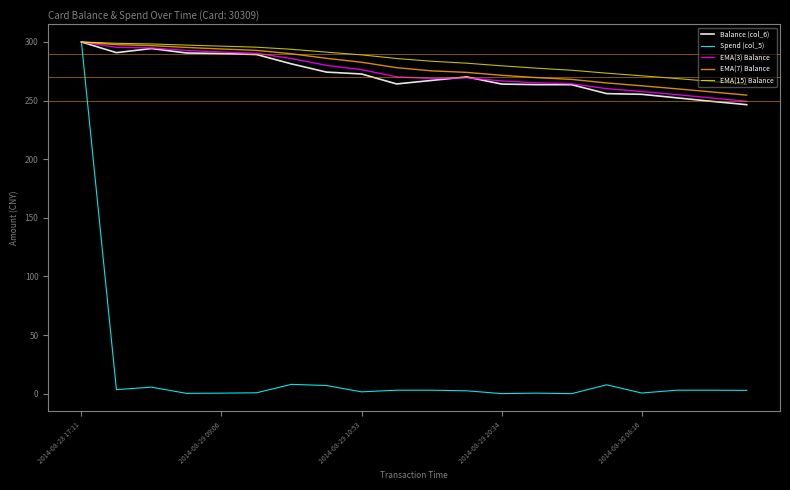

Which series has the largest range (max minus min)?

Spend (col_5)